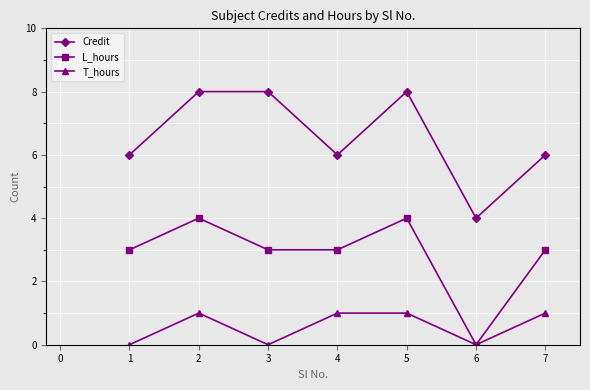

True or false: L_hours and Credit cross at least once.

False